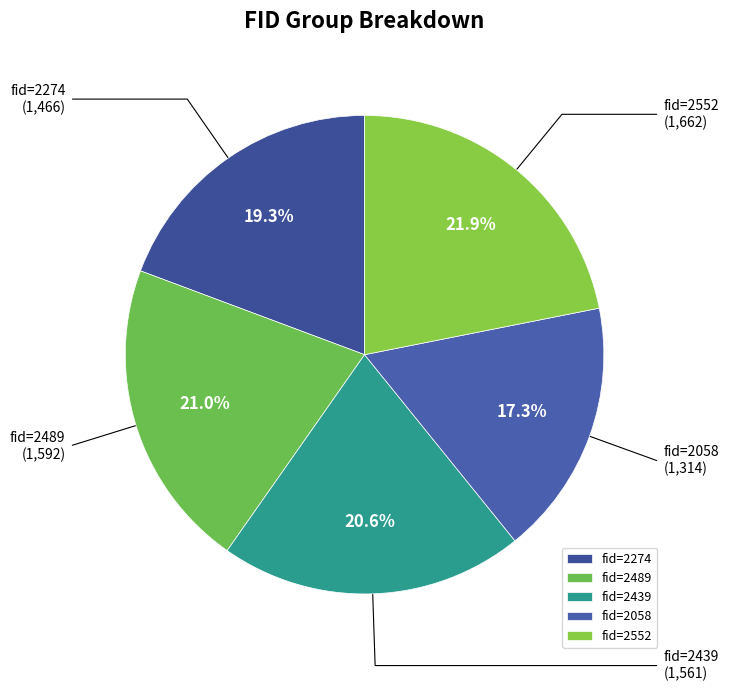

Combined, do fid=2058 and fid=2439 account for over 50%?

No